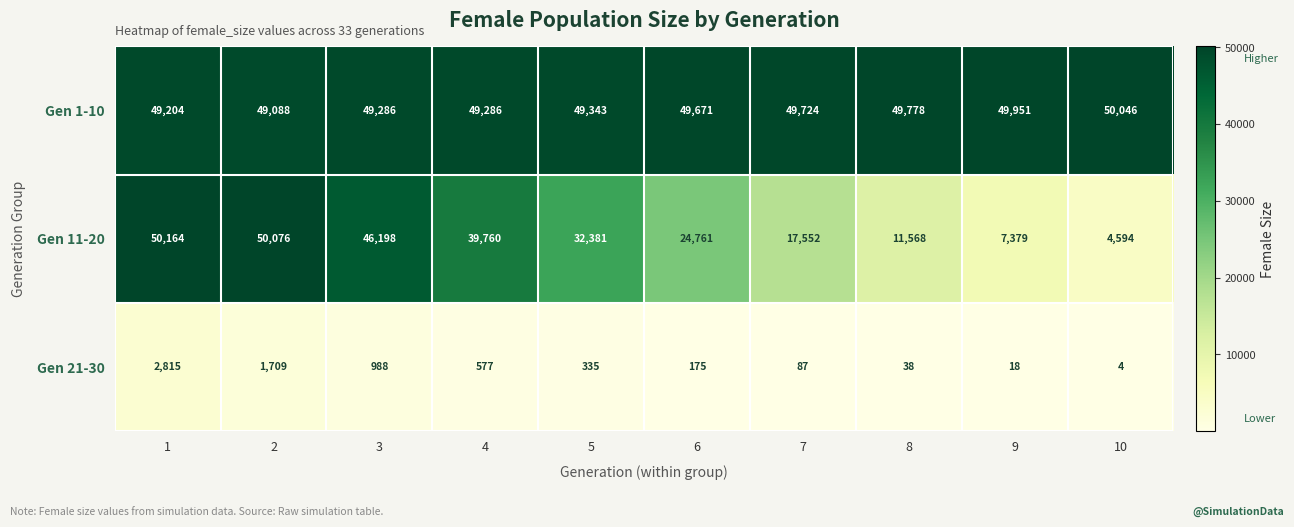

How many distinct data groups are displayed?

3